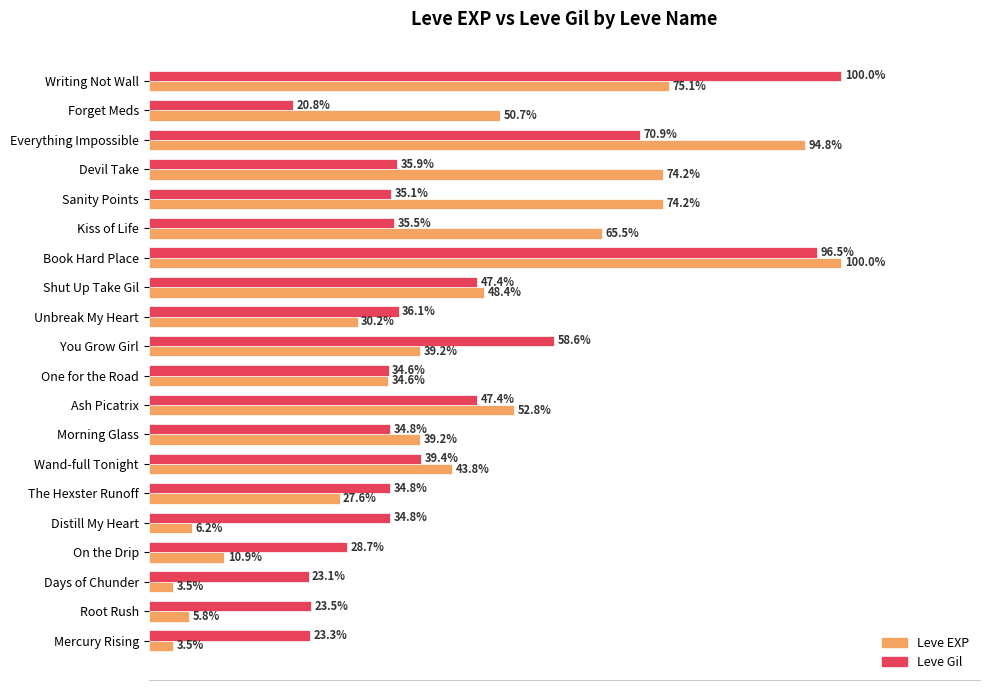

At which label does Leve Gil reach its minimum?

Forget Meds